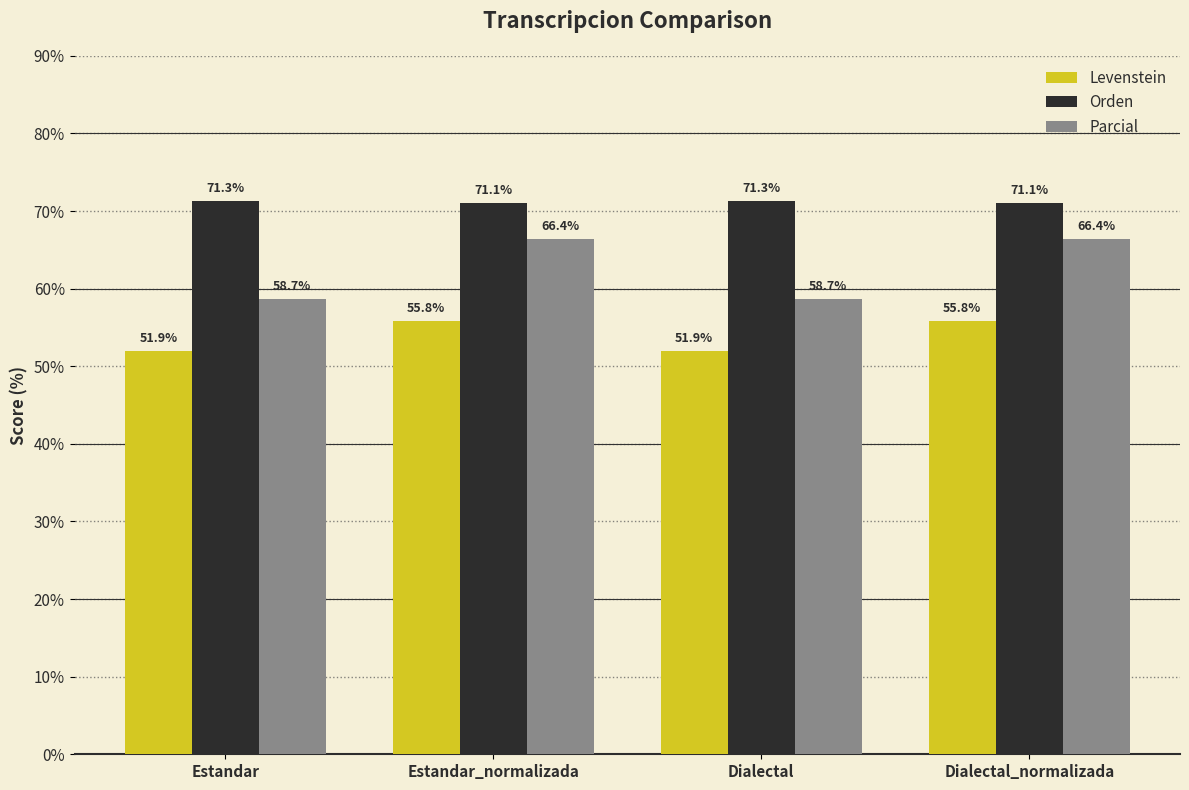

Between Estandar and Estandar_normalizada, which series saw the biggest shift?

Parcial